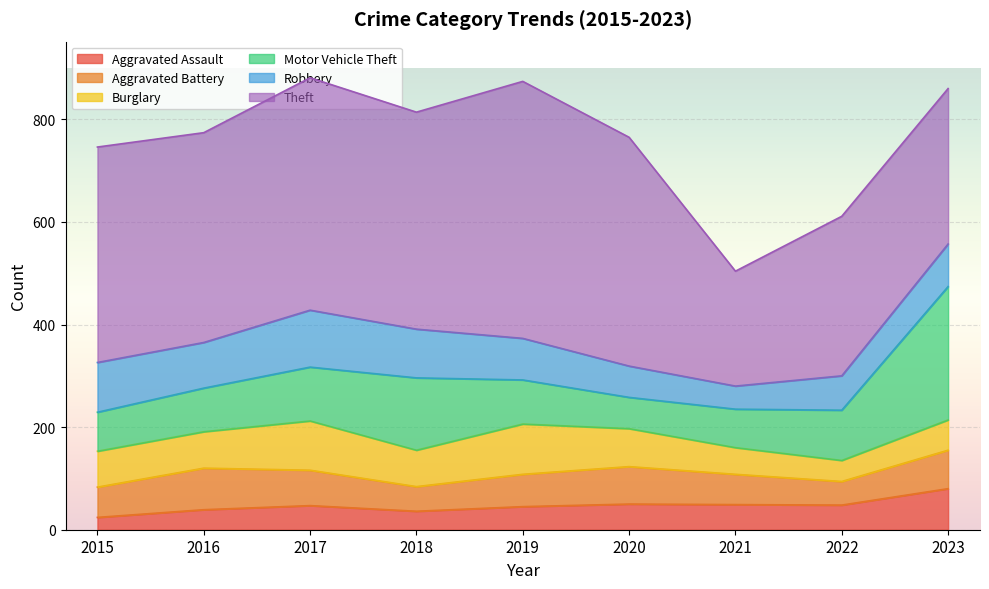

What is the maximum value for Aggravated Battery?

81